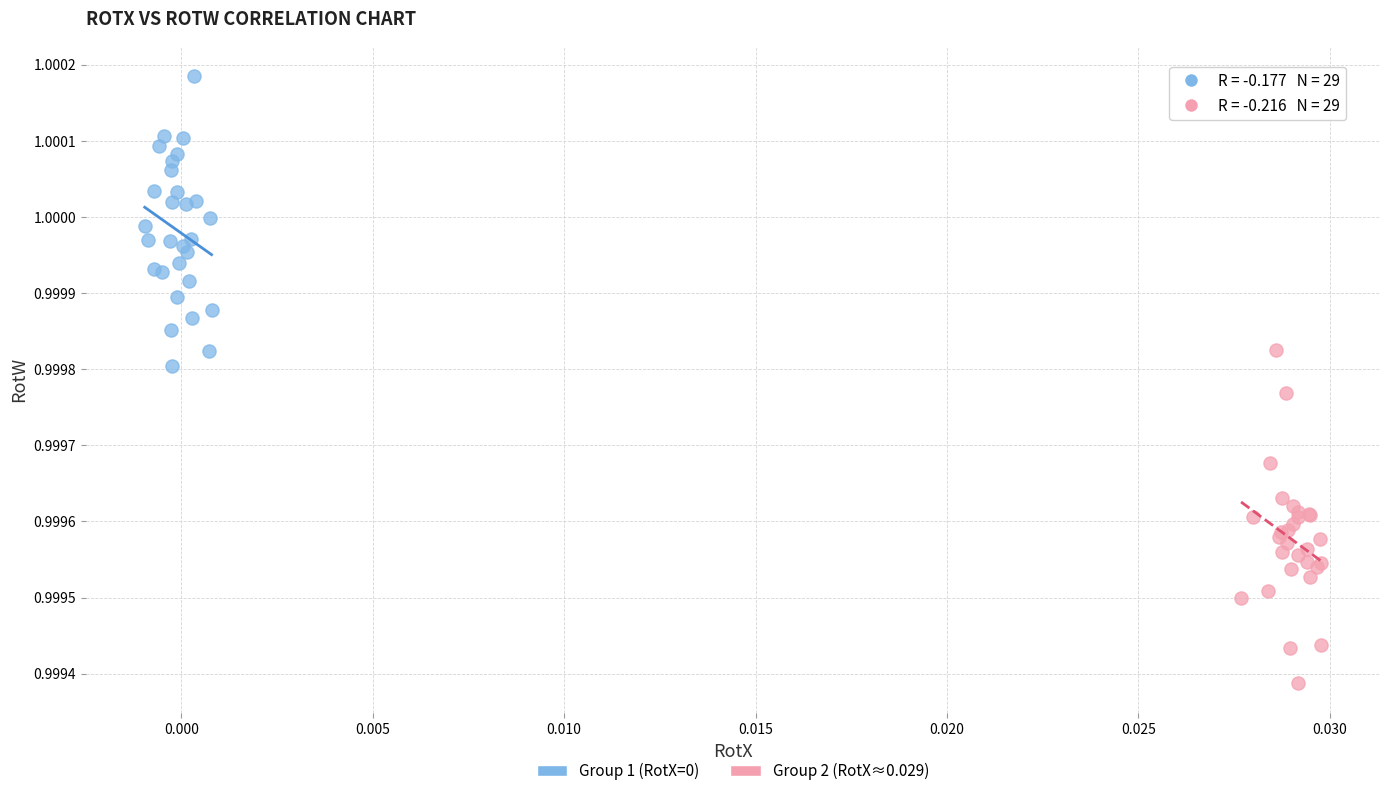

Which series contains the lowest Y value?

Group 2 (RotX≈0.029)